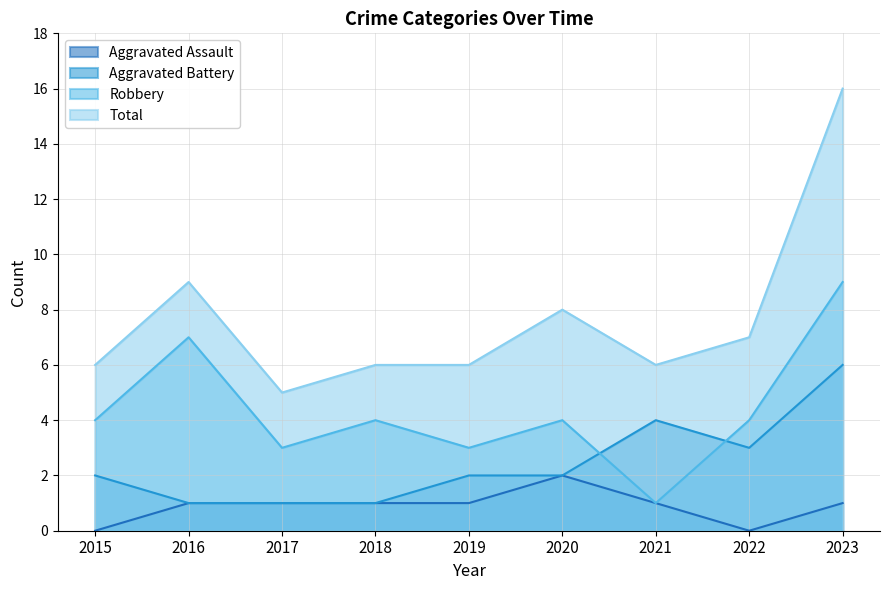

True or false: Total and Aggravated Battery intersect in this chart.

False